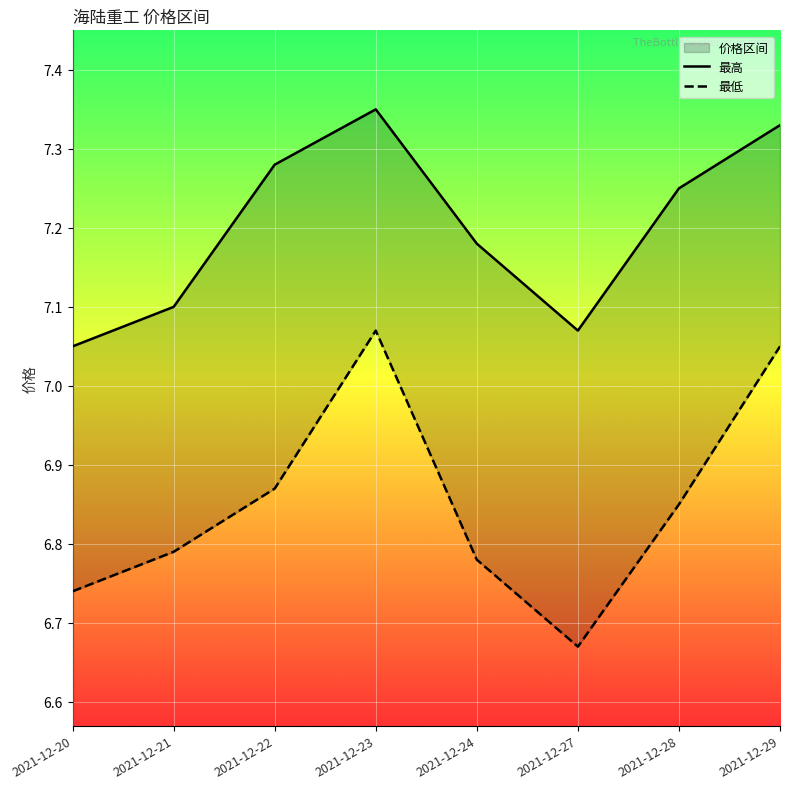

Count the 最高 values in the range 7 to 8.

8